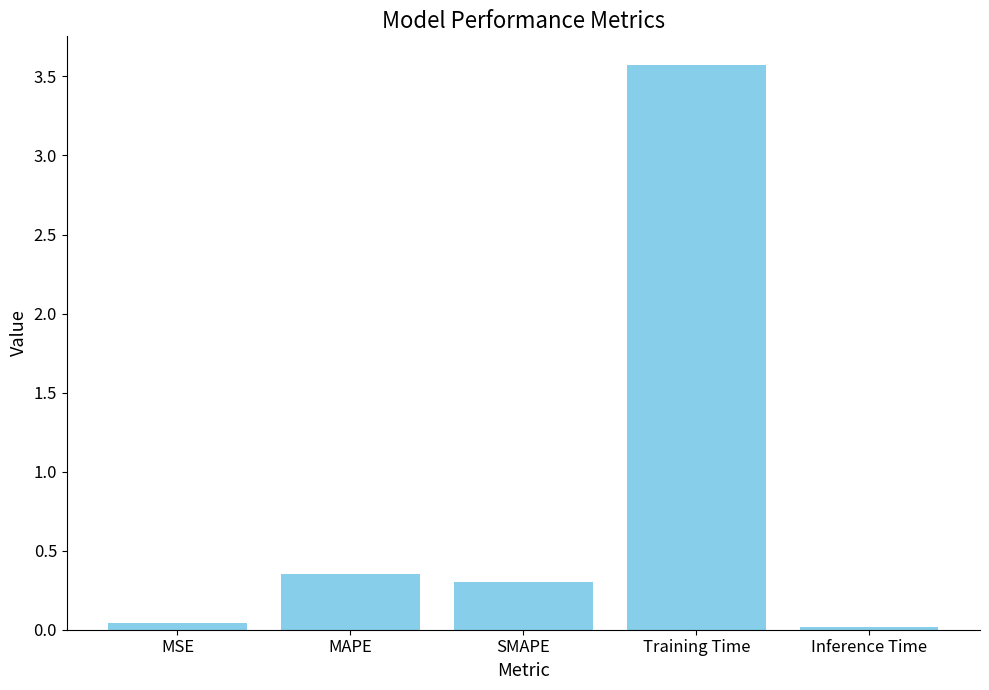

What is the difference between the second highest and second lowest values?

0.3